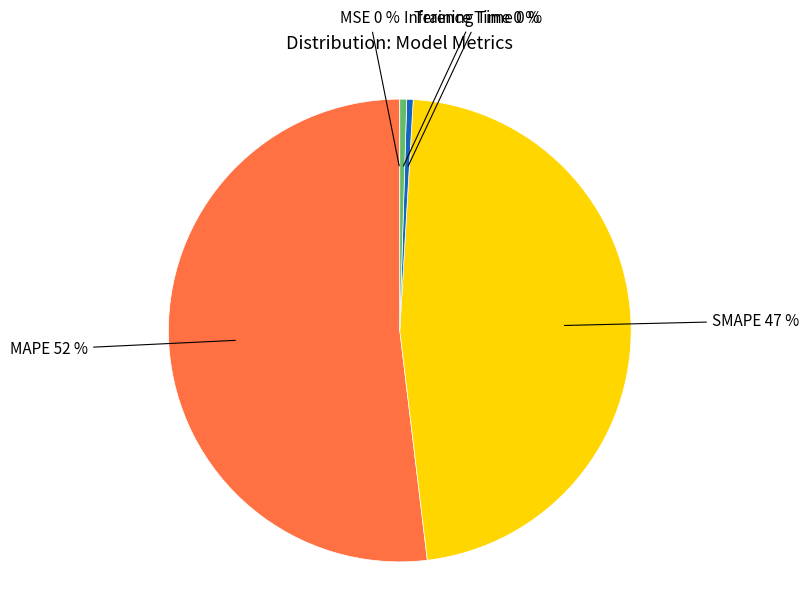

Do SMAPE and MAPE together represent more than half of the pie?

Yes